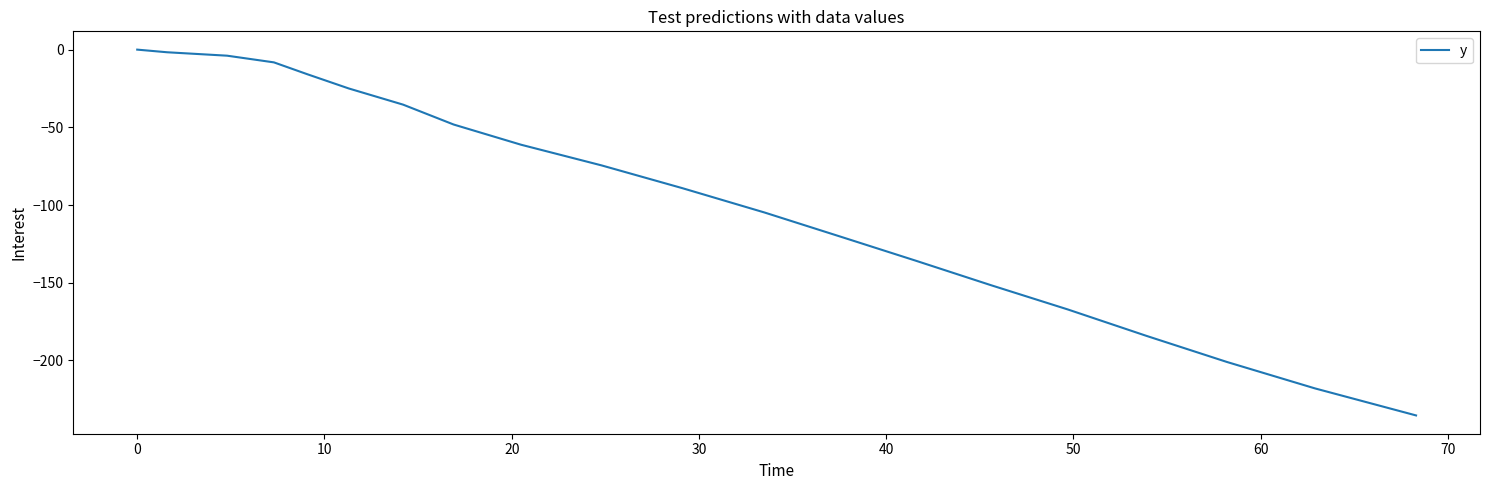

What is the smallest value displayed?

-235.4